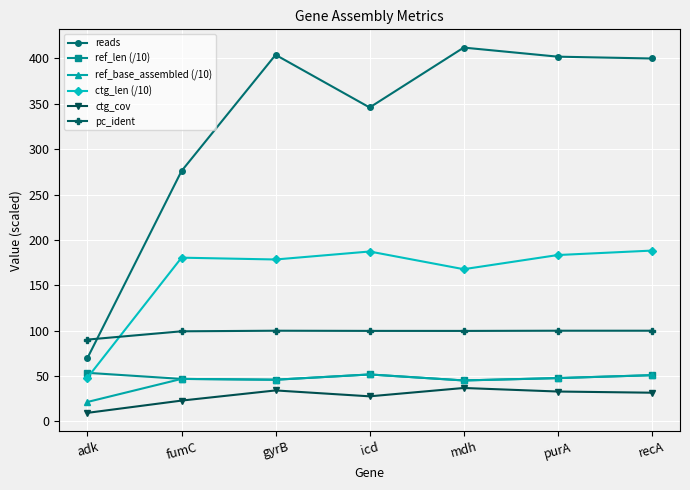

What is the difference between the maximum and minimum values in the ref_len (/10) series?

8.4